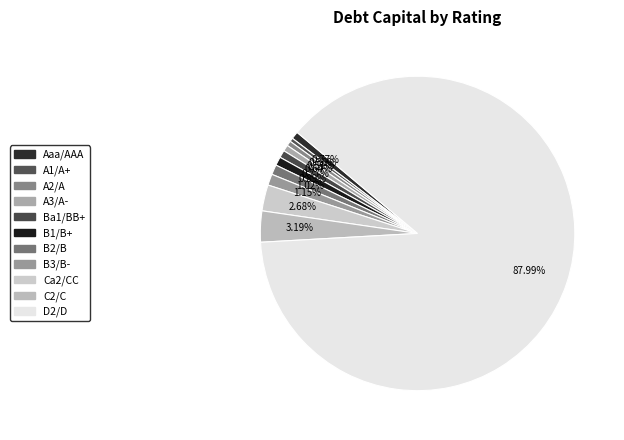

Does D2/D account for over 50% of the chart?

Yes